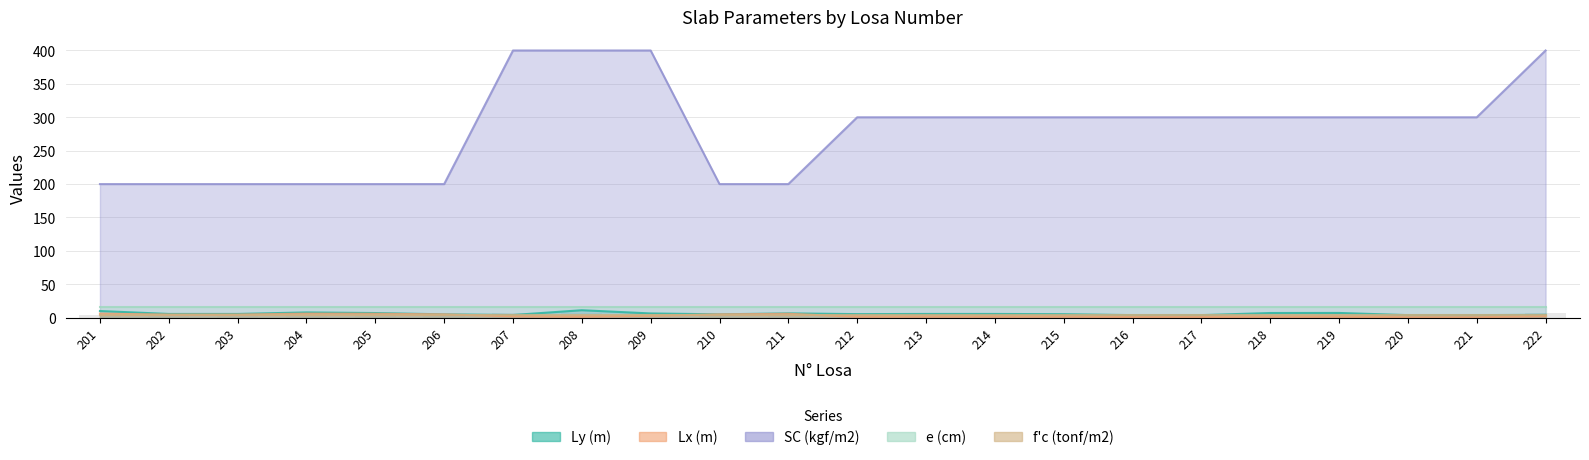

Reading left to right, extract all data points from this chart.

Ly (m): 10.0	5.6	5.6	7.9	7.0	5.0	4.0	11.2	6.4	5.0	6.5	5.3	5.6	5.6	5.2	3.8	3.8	7.0	7.1	3.8	3.8	4.3
Lx (m): 6.0	4.7	4.7	6.0	5.8	5.0	2.1	1.4	2.9	5.0	5.8	1.5	1.5	1.5	1.5	1.0	1.0	1.3	1.3	0.7	0.7	2.3
SC (kgf/m2): 200.0	200.0	200.0	200.0	200.0	200.0	400.0	400.0	400.0	200.0	200.0	300.0	300.0	300.0	300.0	300.0	300.0	300.0	300.0	300.0	300.0	400.0